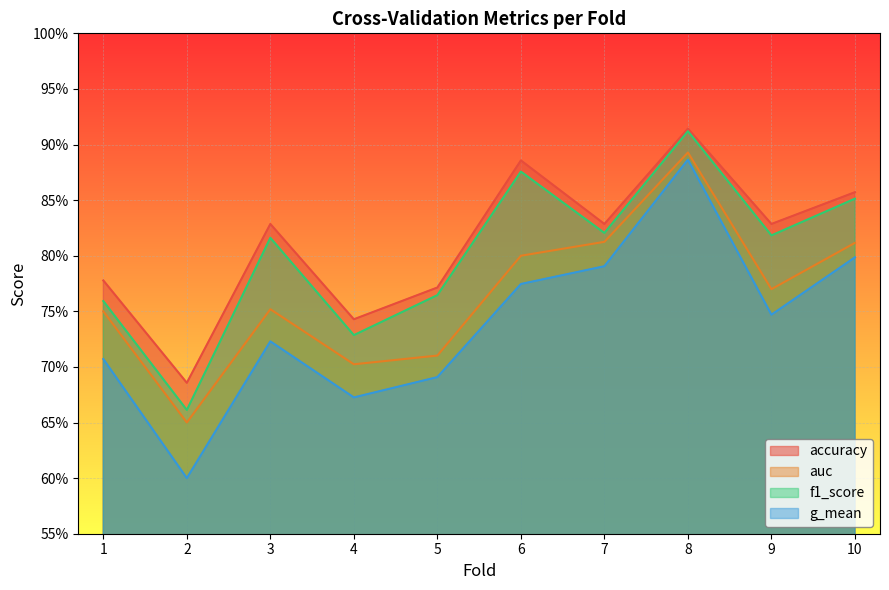

True or false: g_mean has more than 2 interior local peaks.

False